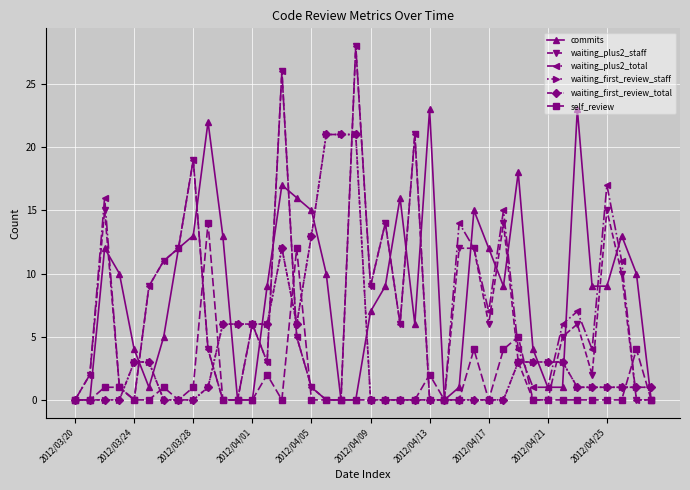

Which series has the largest range (max minus min)?

waiting_plus2_staff